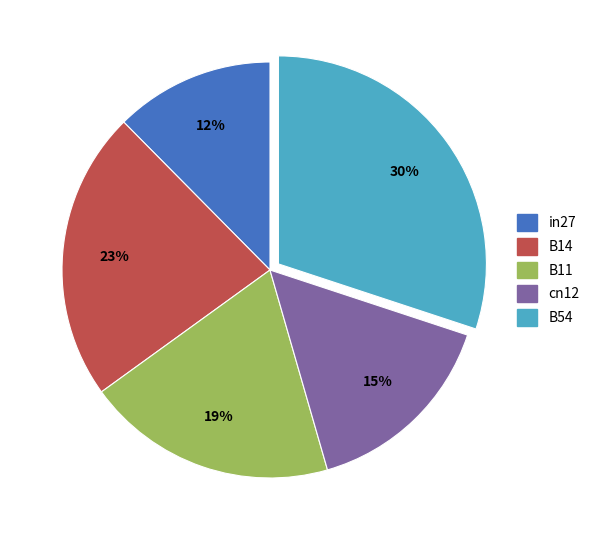

True or false: B14 accounts for 14% of the total.

False